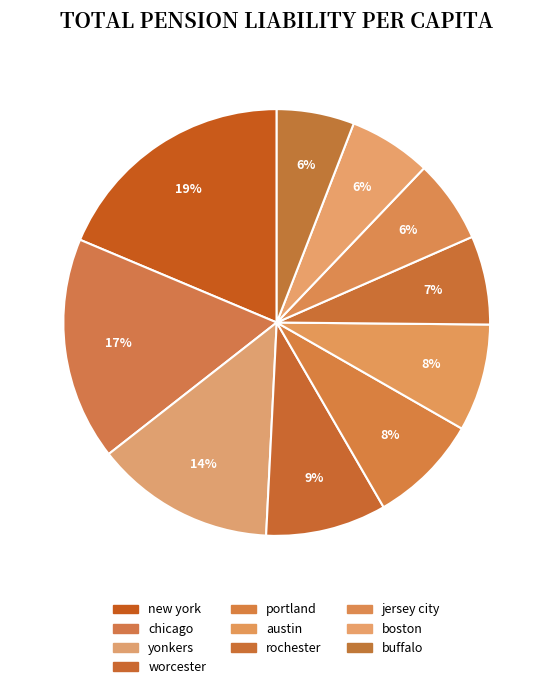

How many segments does this pie chart have?

10